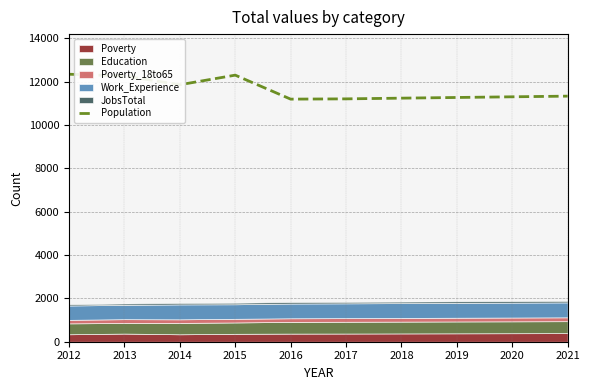

What is the value of the 9th point from the left?

11295